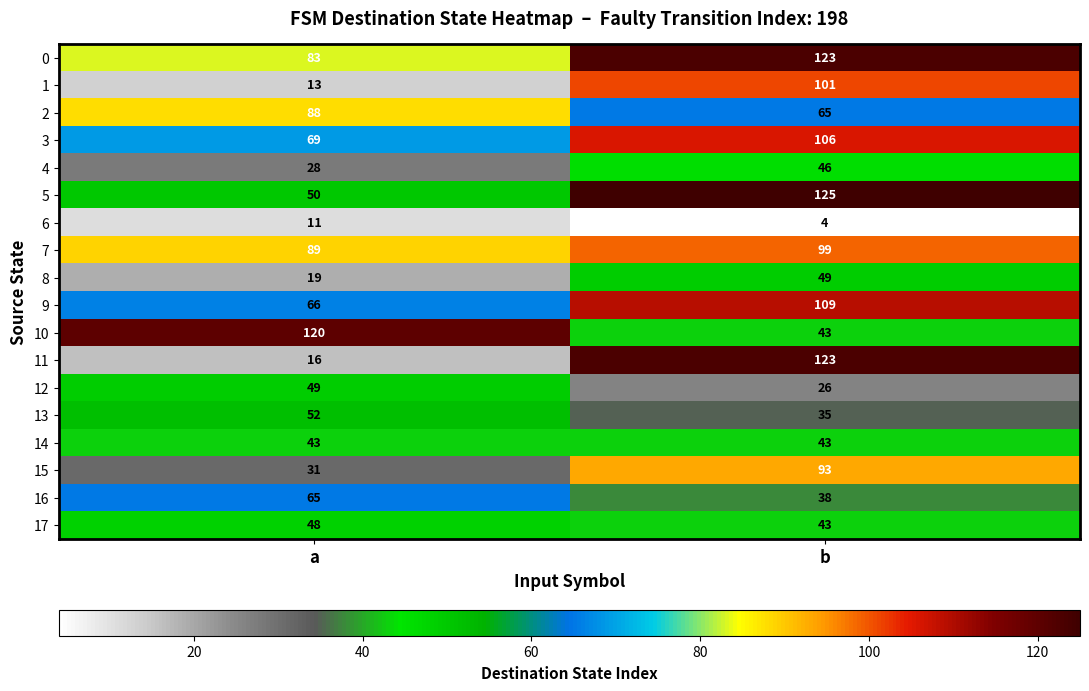

Rank the categories by 12 value from highest to lowest.

a, b